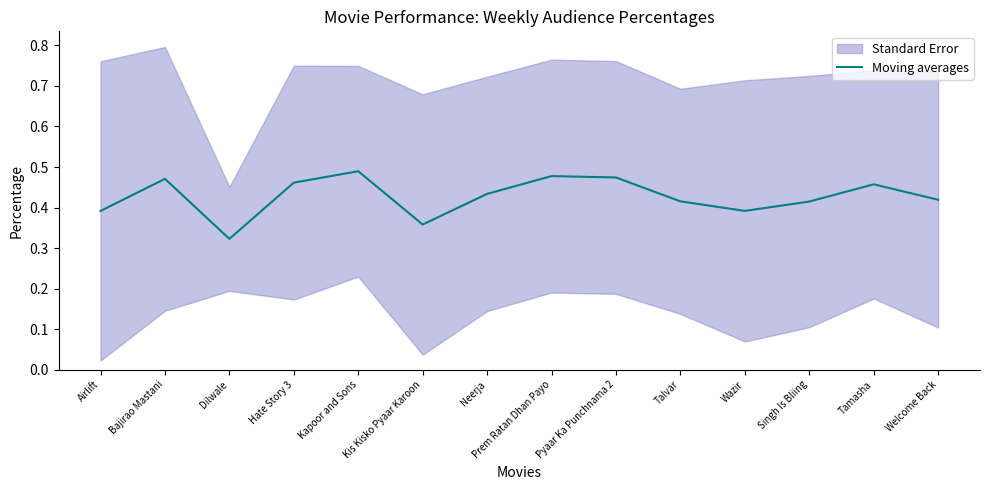

Which label corresponds to the largest value in the chart?

Kapoor and Sons